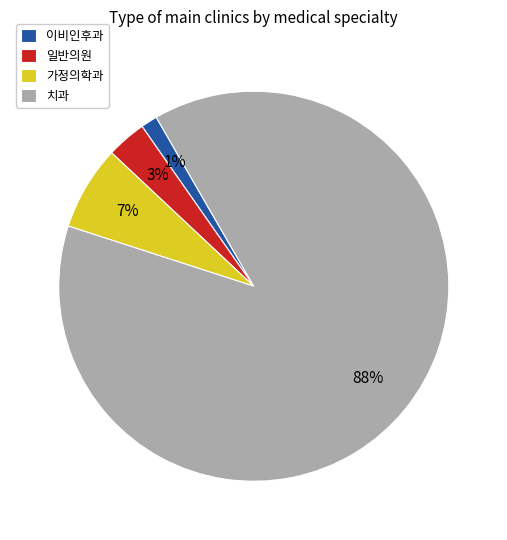

Is there any slice that represents more than half of the pie?

Yes